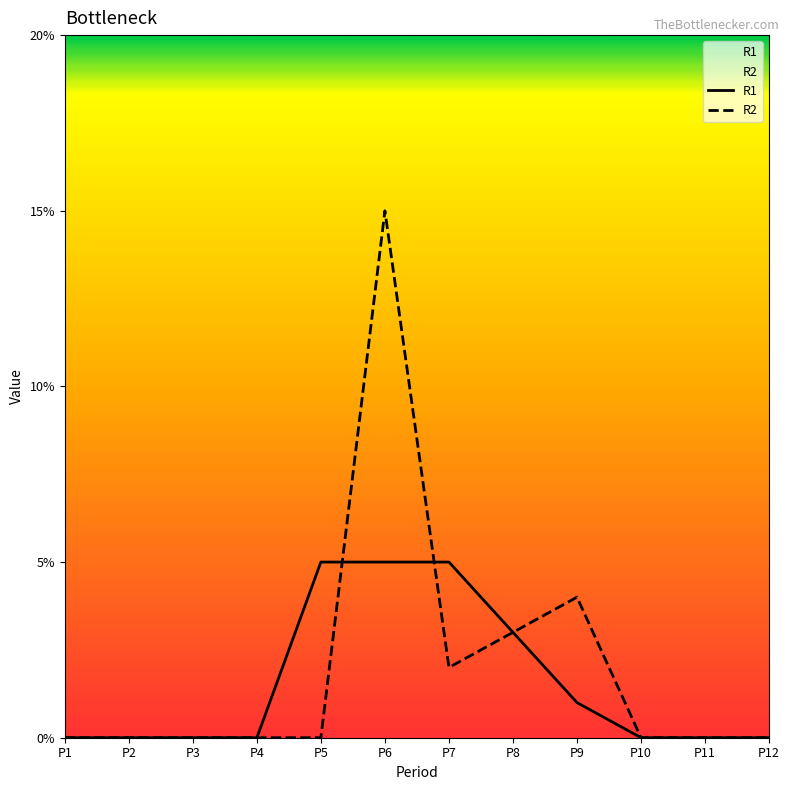

List the labels in order of R2 value, smallest first.

P1, P2, P3, P4, P5, P10, P11, P12, P7, P8, P9, P6